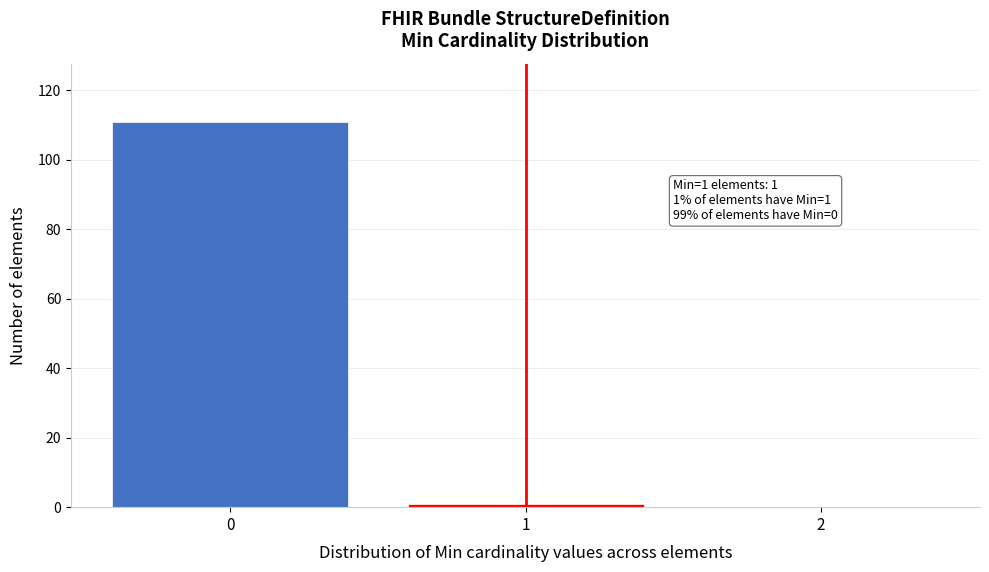

Reading left to right, extract all data points from this chart.

0=111	1=1	2=0